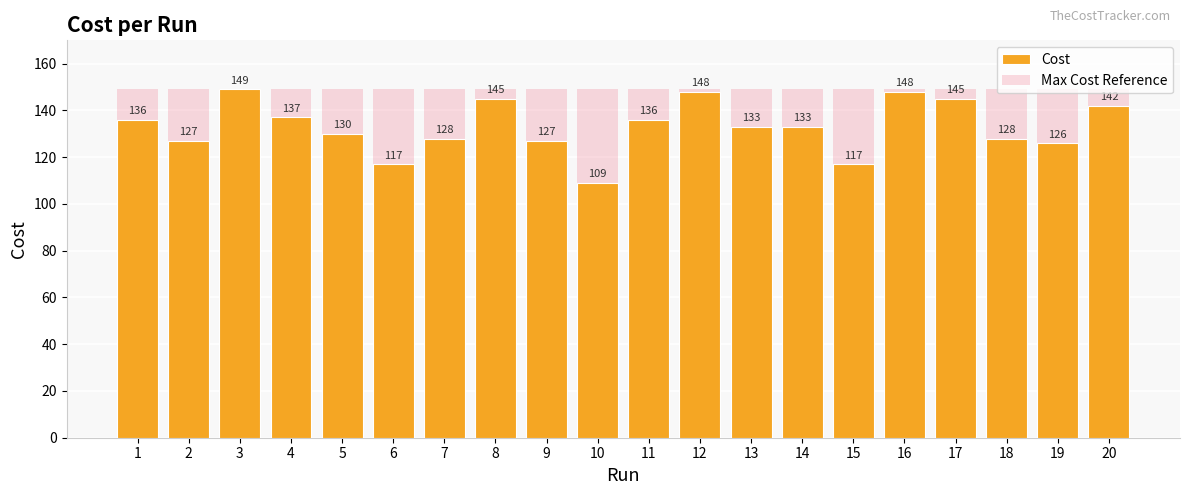

Reading left to right, transcribe all the data shown in this chart.

Cost: 136	127	149	137	130	117	128	145	127	109	136	148	133	133	117	148	145	128	126	142
Max Cost Reference: 149	149	149	149	149	149	149	149	149	149	149	149	149	149	149	149	149	149	149	149